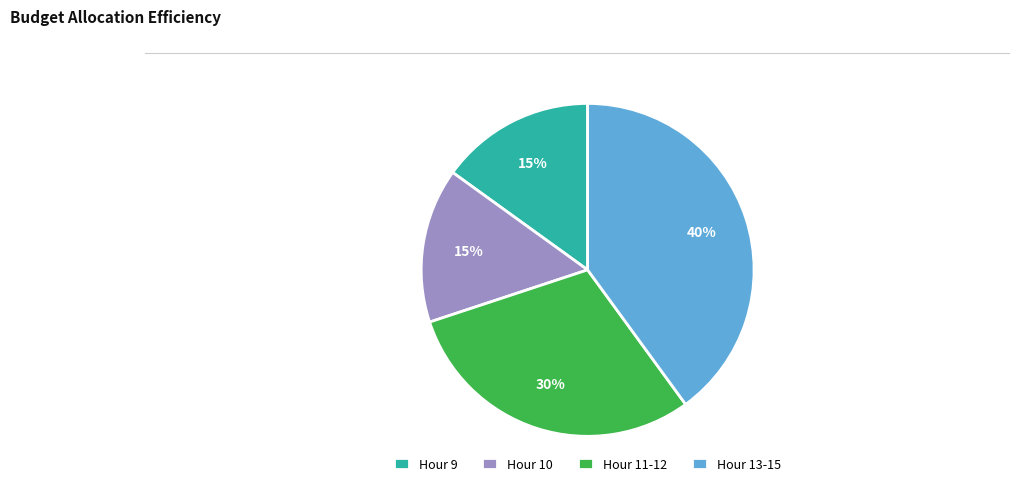

To the nearest percent, what is the difference between the largest and smallest slice percentages?

25%